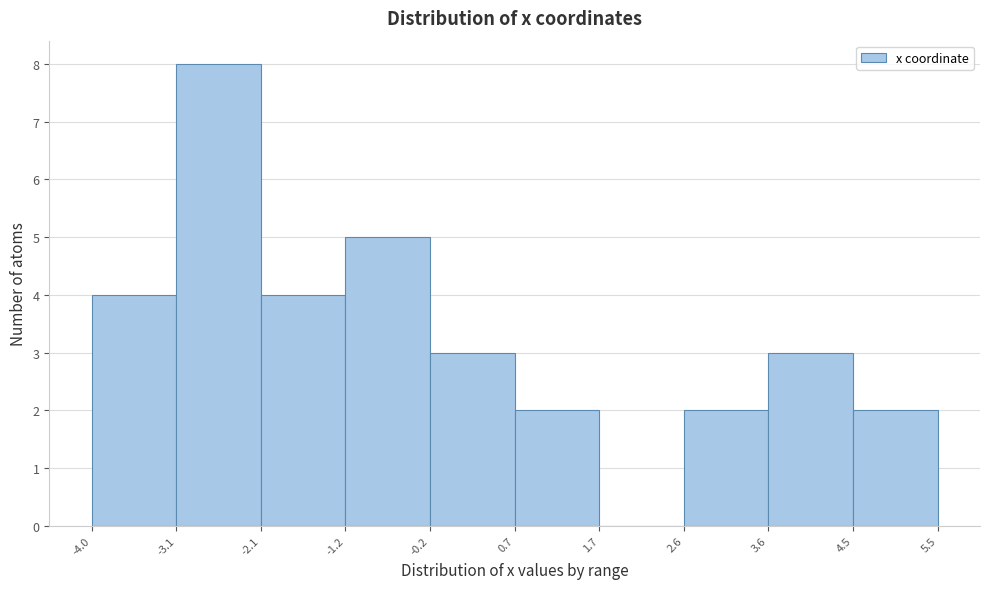

Reading left to right, list every bar in this chart as the range it spans on the x-axis followed by its height. The values are not printed on the chart, so give them approximately, as read against the axis.

-4.0 to -3.1: 4
-3.1 to -2.1: 8
-2.1 to -1.2: 4
-1.2 to -0.2: 5
-0.2 to 0.7: 3
0.7 to 1.7: 2
1.7 to 2.6: 0
2.6 to 3.6: 2
3.6 to 4.5: 3
4.5 to 5.5: 2